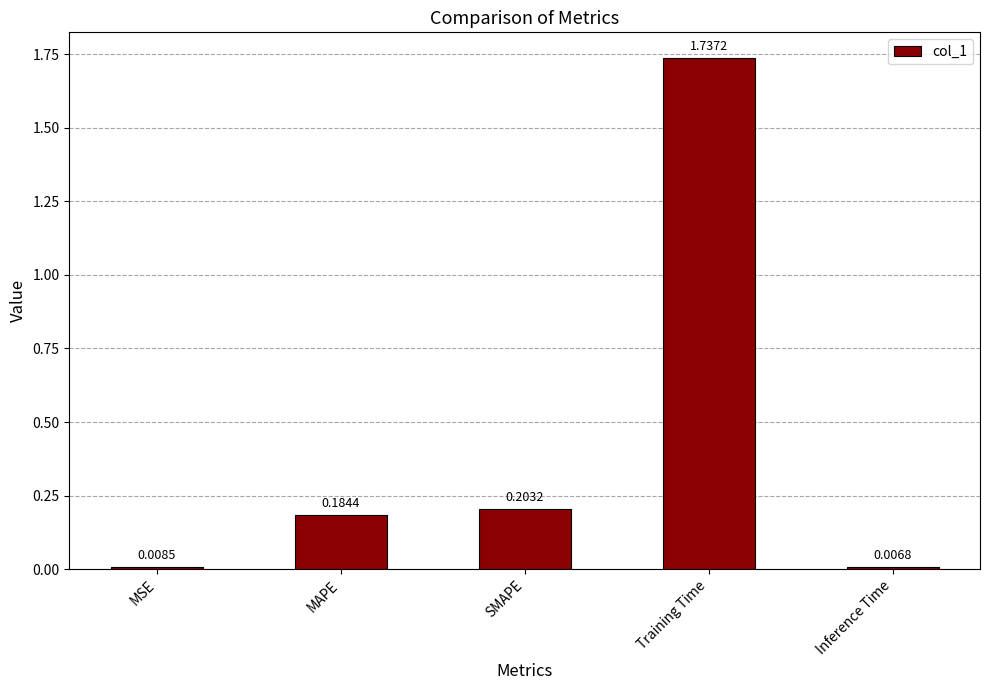

At which category does the chart reach its peak across all series?

Training Time